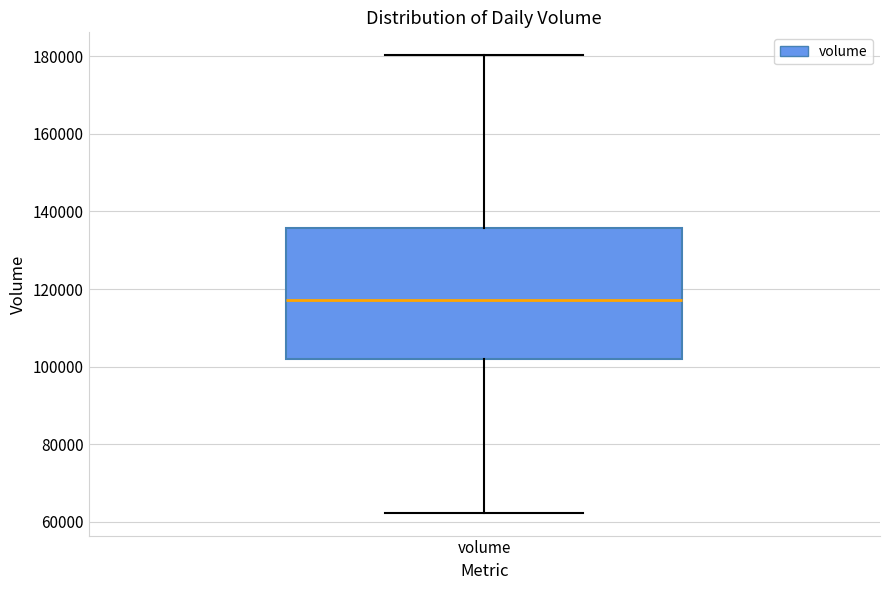

Where is the lower edge of the box for volume on the y-axis? The values are not printed on the chart, so give them approximately, as read against the axis.

102000